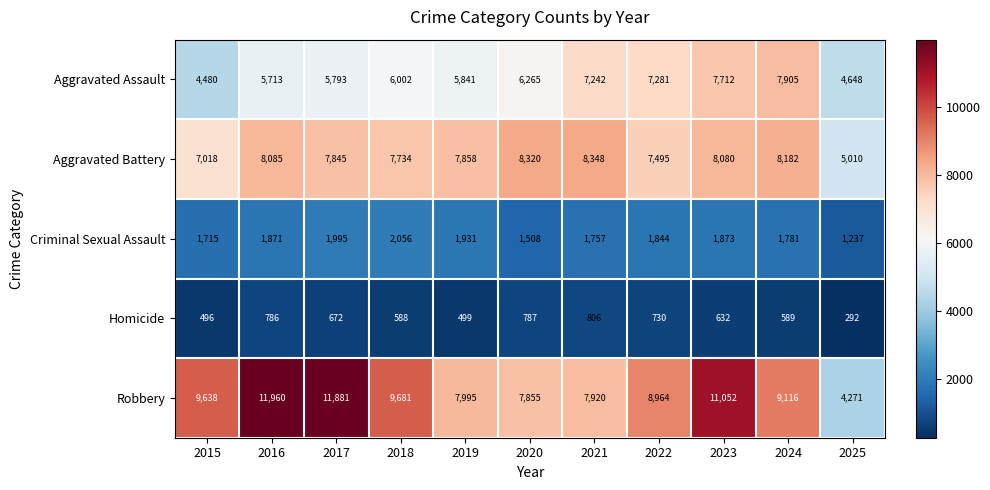

Which series has the widest spread of values?

Robbery